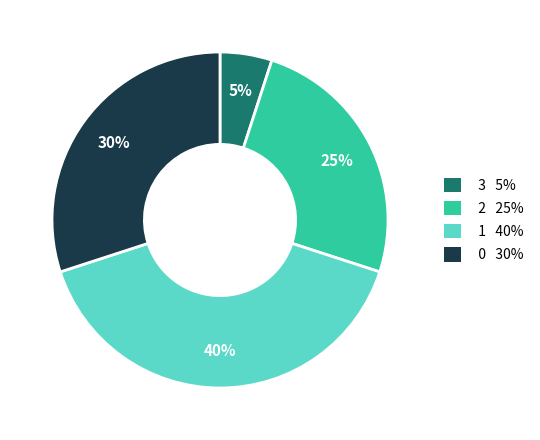

Does any single category account for the majority?

No